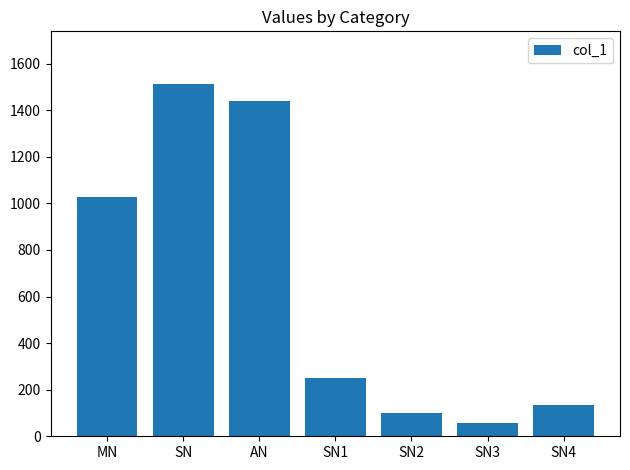

List the labels in order of value, largest first.

SN, AN, MN, SN1, SN4, SN2, SN3